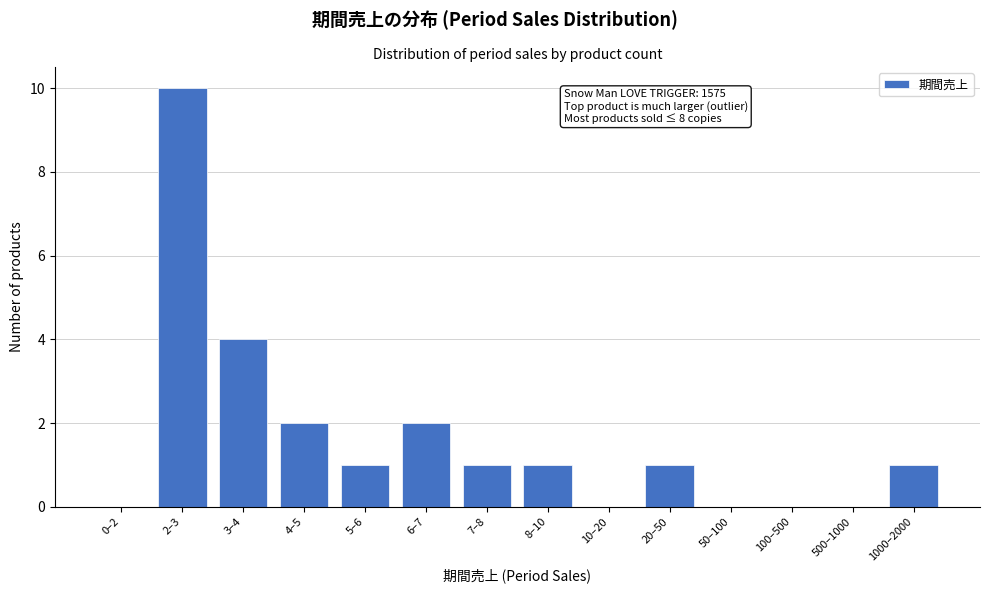

Reading left to right, extract all data points from this chart.

0–2=0	2–3=10	3–4=4	4–5=2	5–6=1	6–7=2	7–8=1	8–10=1	10–20=0	20–50=1	50–100=0	100–500=0	500–1000=0	1000–2000=1